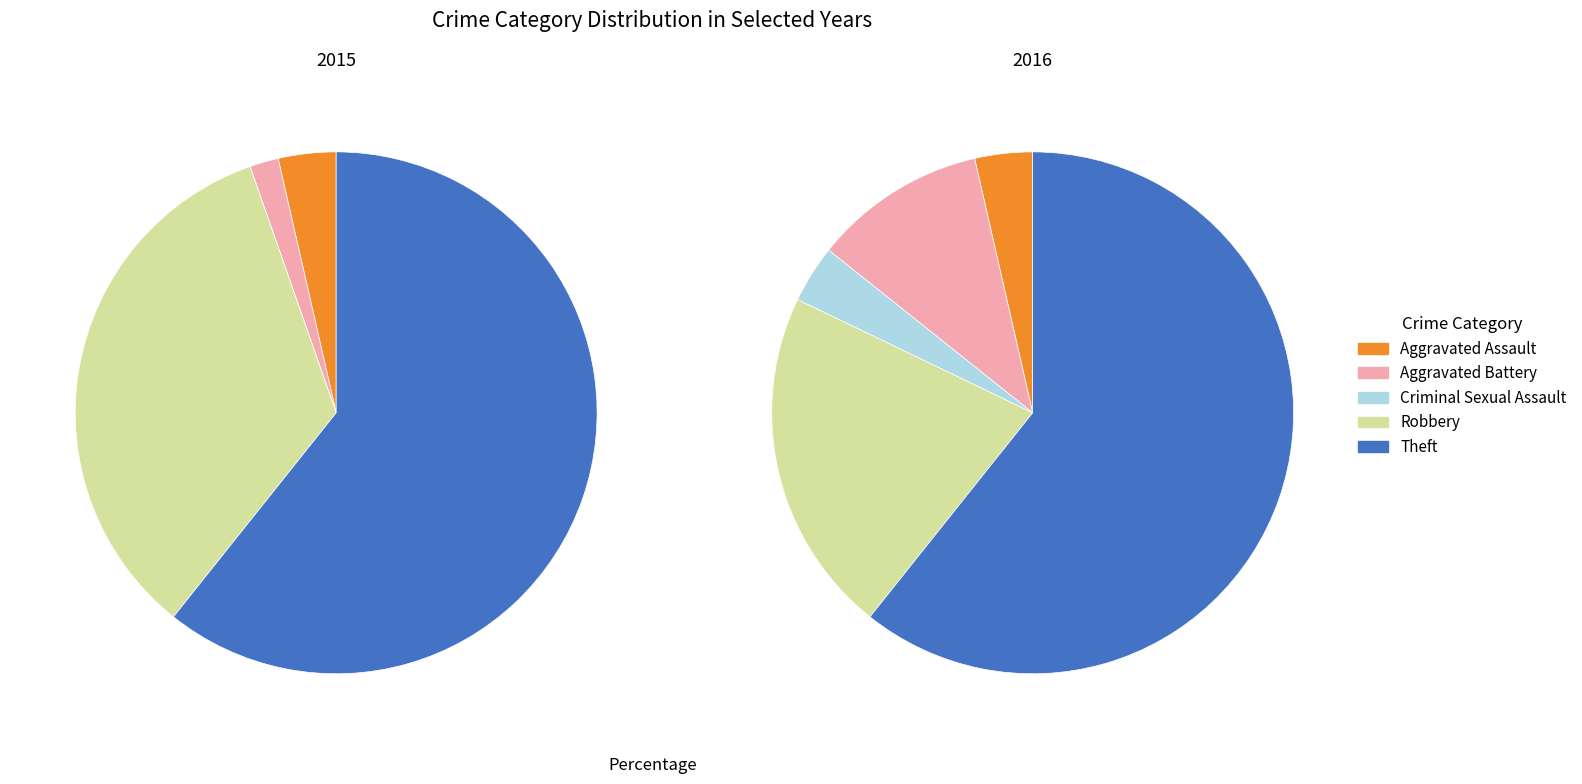

To the nearest percent, what is the difference between the 3 and values_2015 slice percentages?

30%